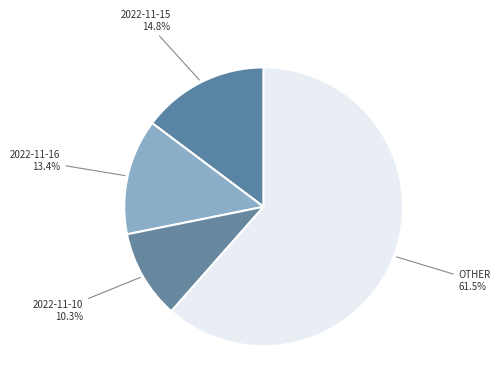

How many segments does this pie chart have?

4